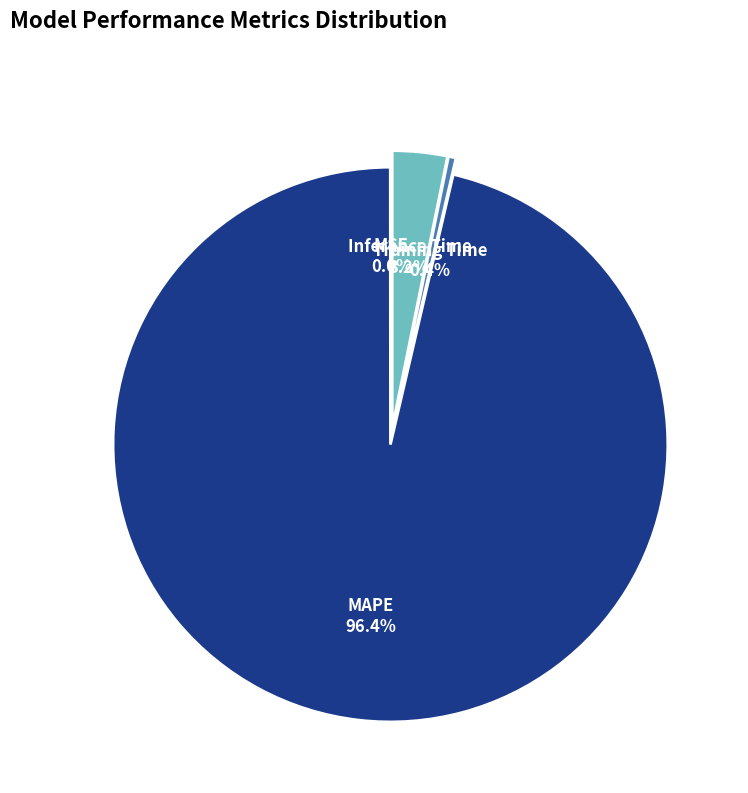

Is the sum of Inference Time and MAPE greater than half?

Yes